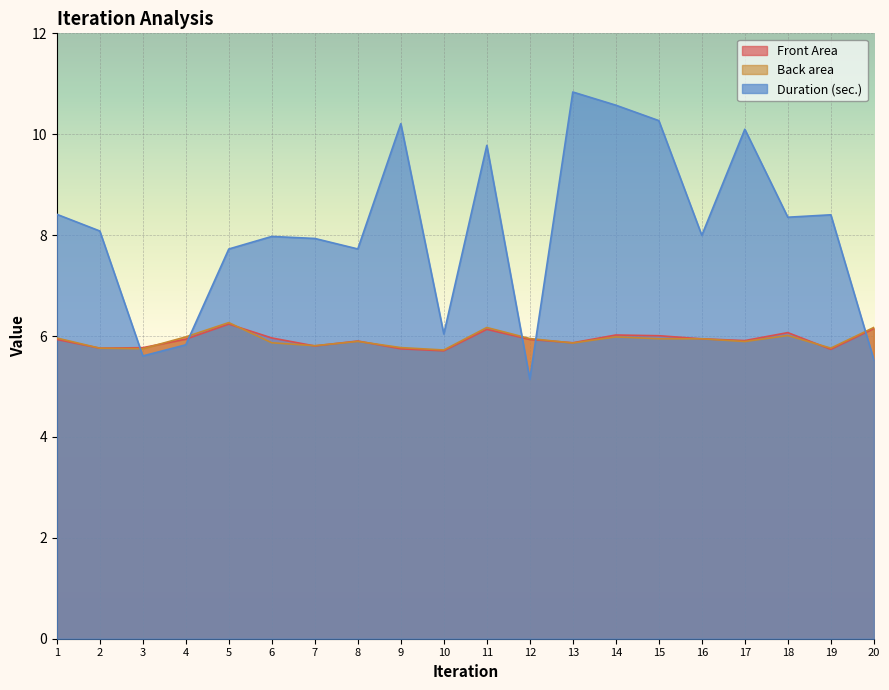

Does the chart display data point markers on the line(s)?

No